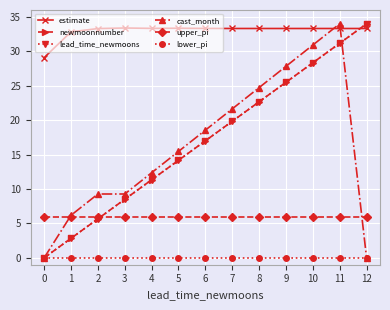

List the series in order of their peak value, highest first.

newmoonnumber, lead_time_newmoons, cast_month, estimate, upper_pi, lower_pi